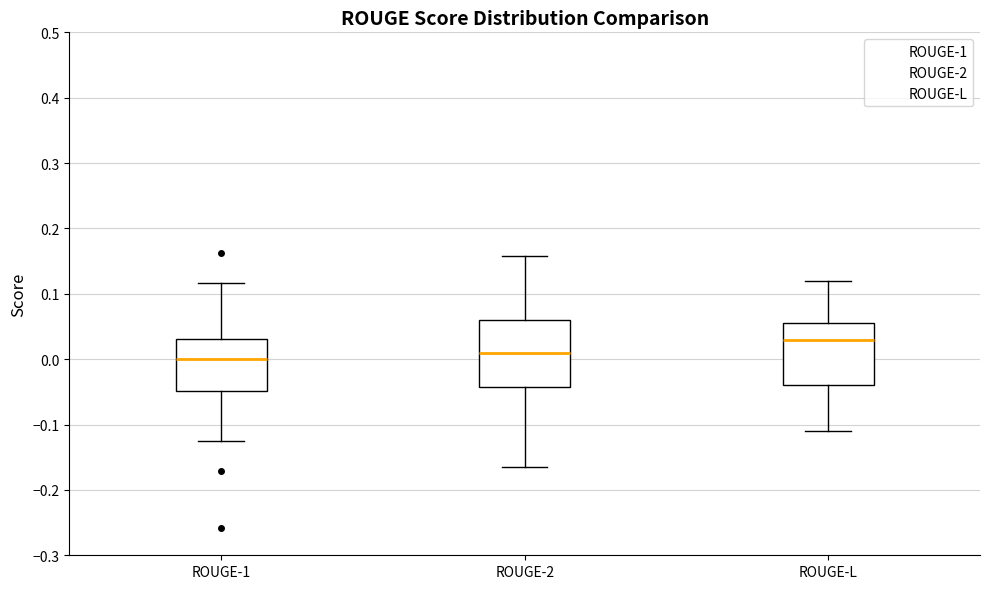

Reading left to right, read every box against the y-axis: the position of its median line, the range the box covers, and the ends of its whiskers. The values are not printed on the chart, so give them approximately, as read against the axis.

ROUGE-1: median 0.00, box -0.05 to 0.03, whiskers -0.12 to 0.12
ROUGE-2: median 0.01, box -0.04 to 0.06, whiskers -0.16 to 0.16
ROUGE-L: median 0.03, box -0.04 to 0.06, whiskers -0.11 to 0.12